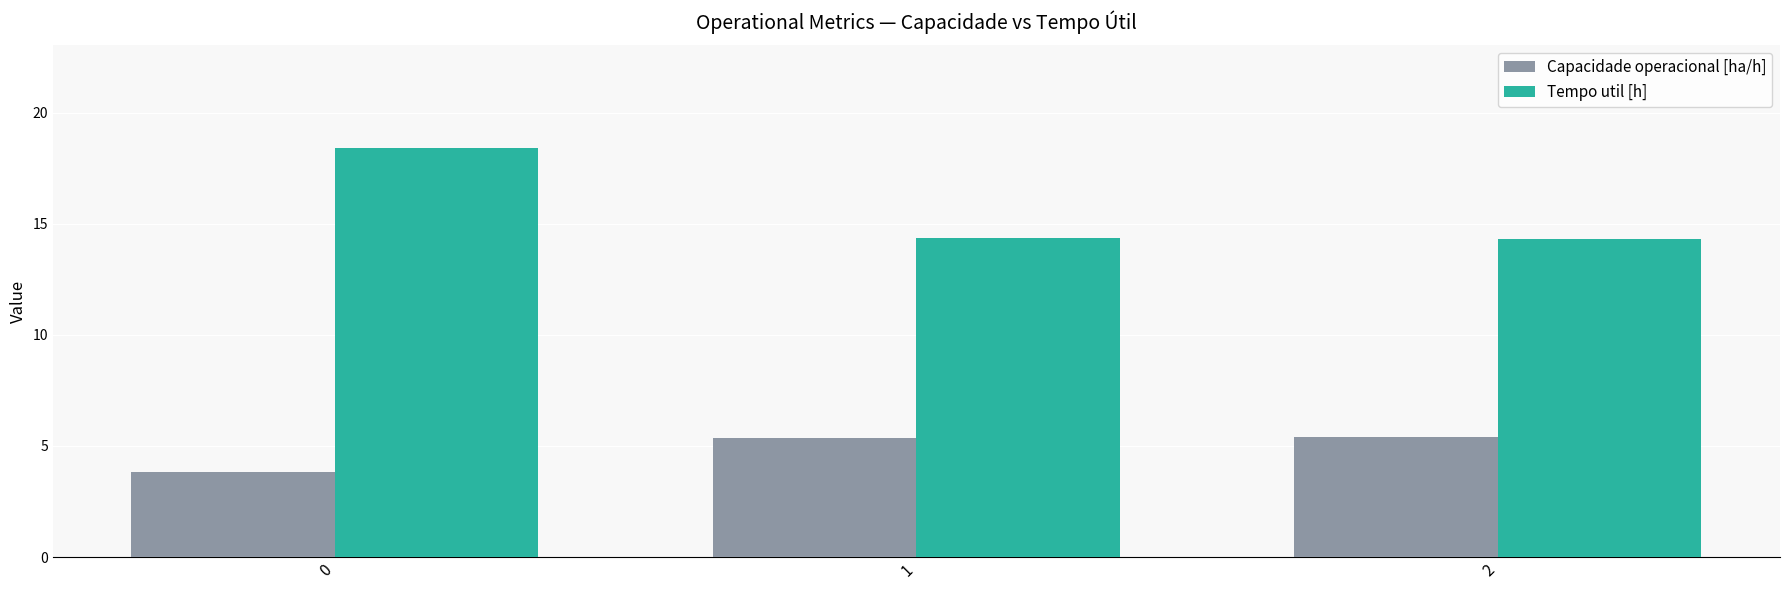

How many Capacidade operacional [ha/h] values are between 3 and 5?

1